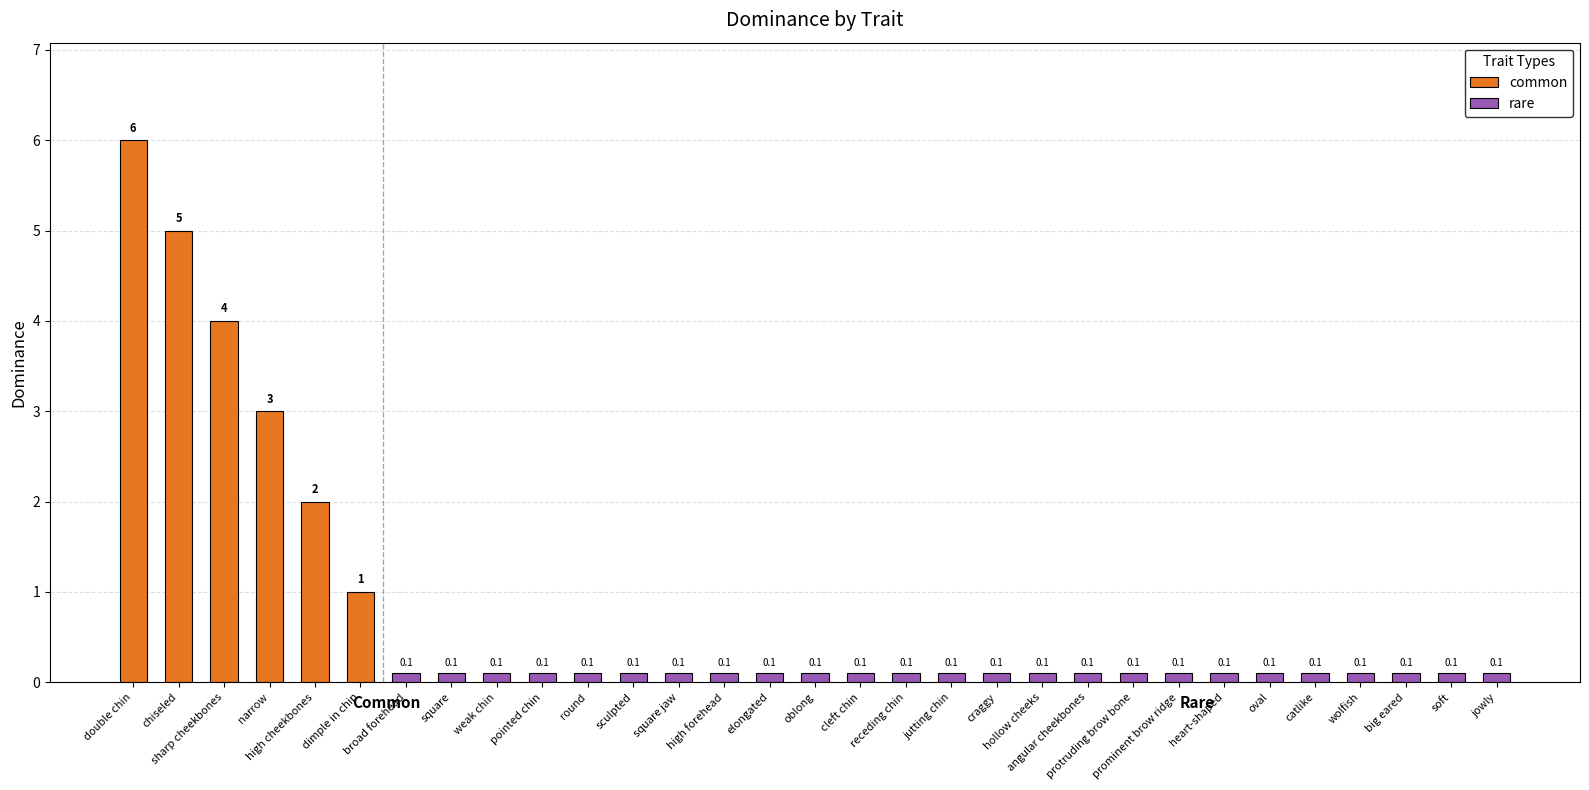

True or false: the data shows 9 at double chin.

False